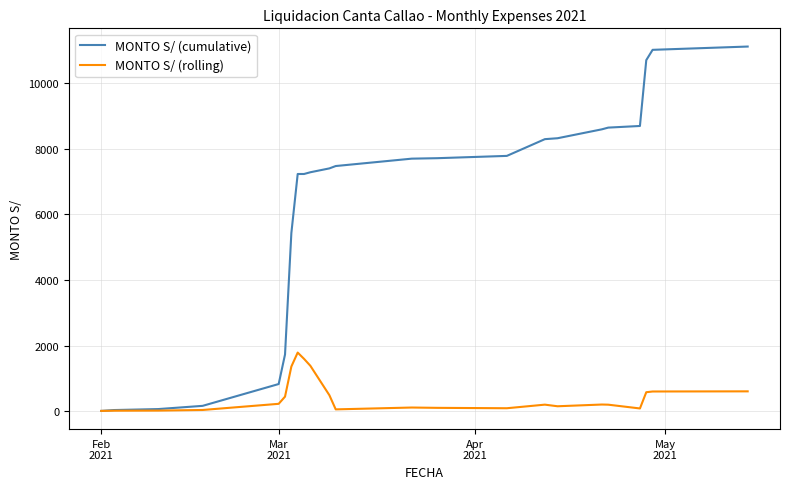

Which series has the widest spread of values?

MONTO S/ (cumulative)